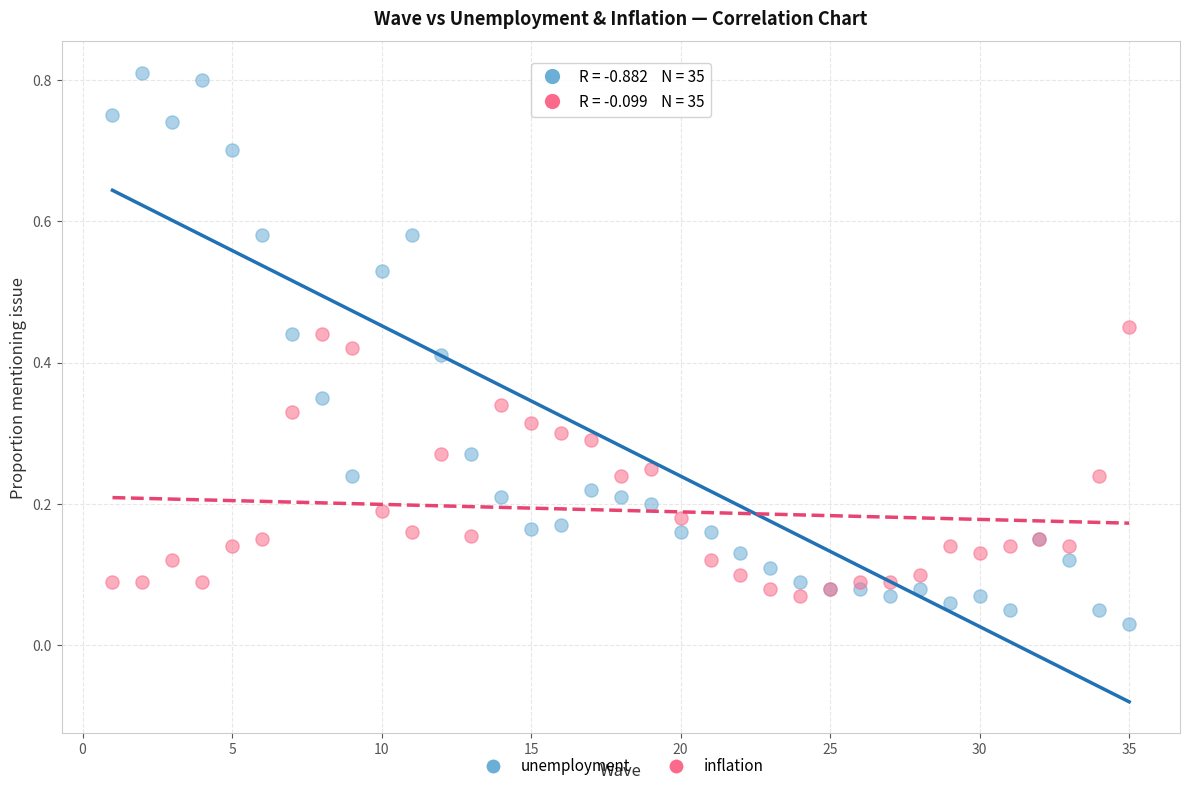

Which series has the largest Y range (max minus min)?

unemployment